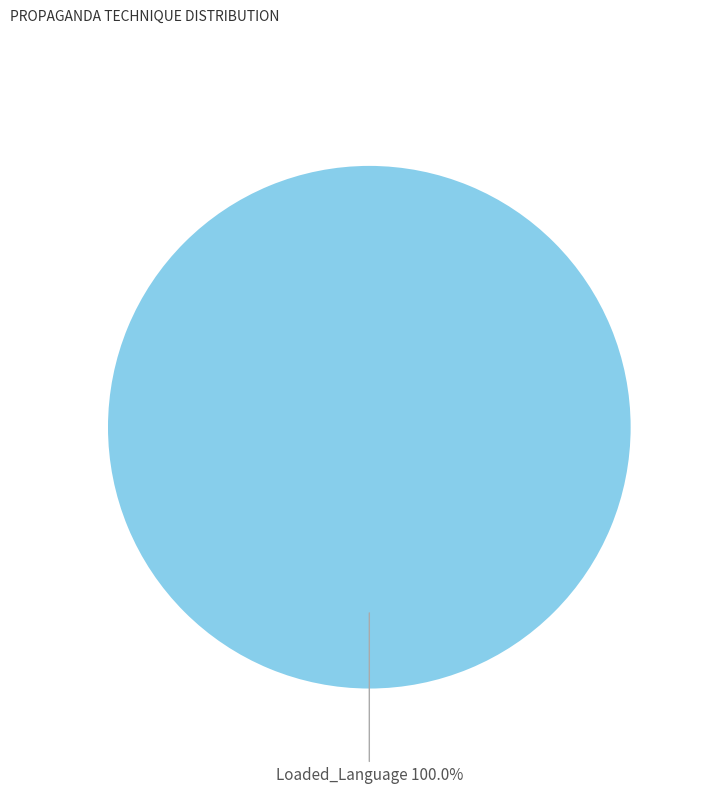

What percentage do Loaded_Language and Exaggeration,Minimisation together represent?

100.0%